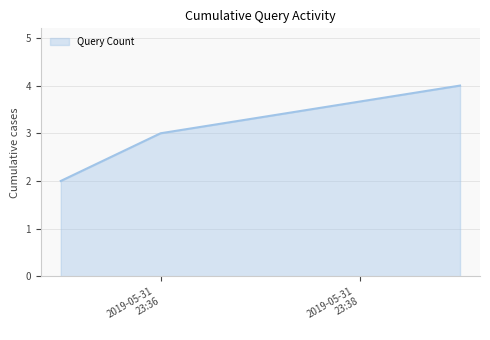

What is the greatest value displayed?

4